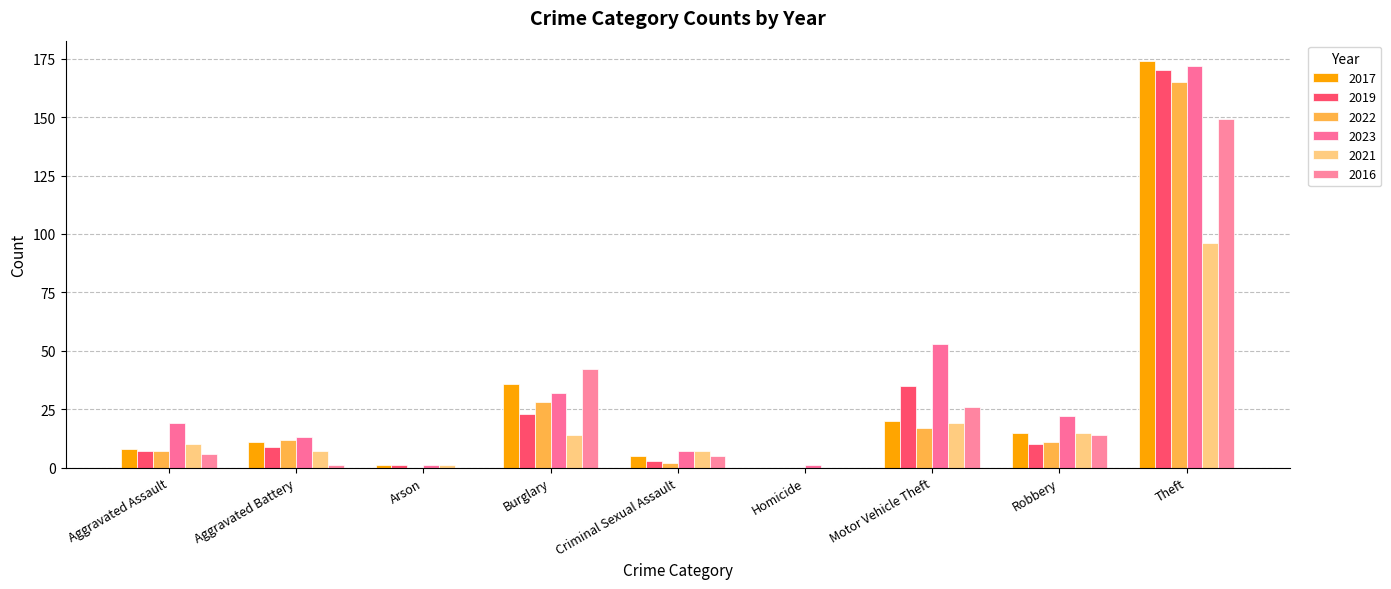

Is it true that 2022 equals 165 at Theft?

True